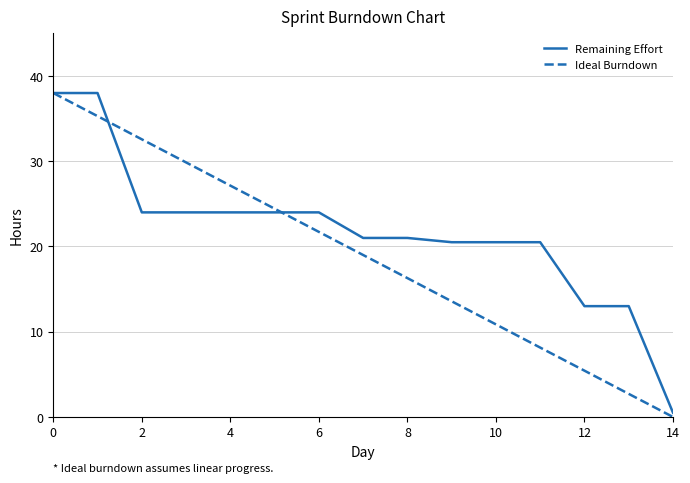

Which series has the largest total across all categories?

Remaining Effort